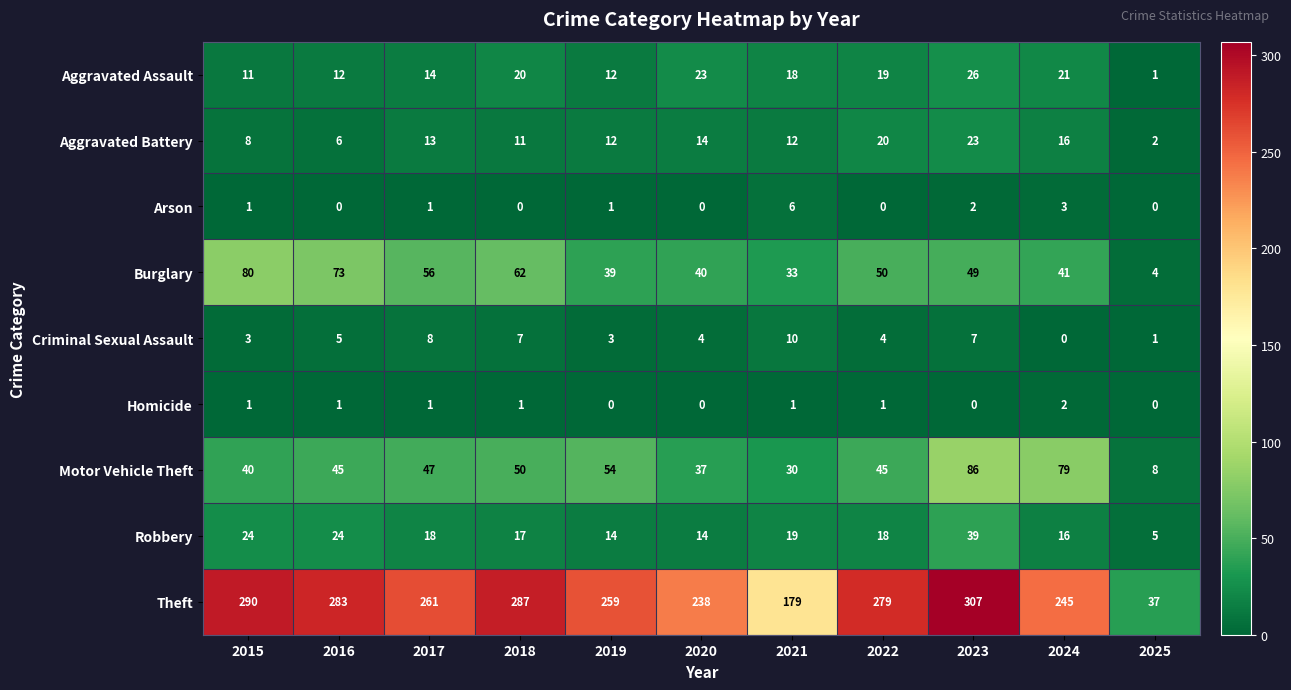

What is the difference between the maximum and minimum values in the Robbery series?

34